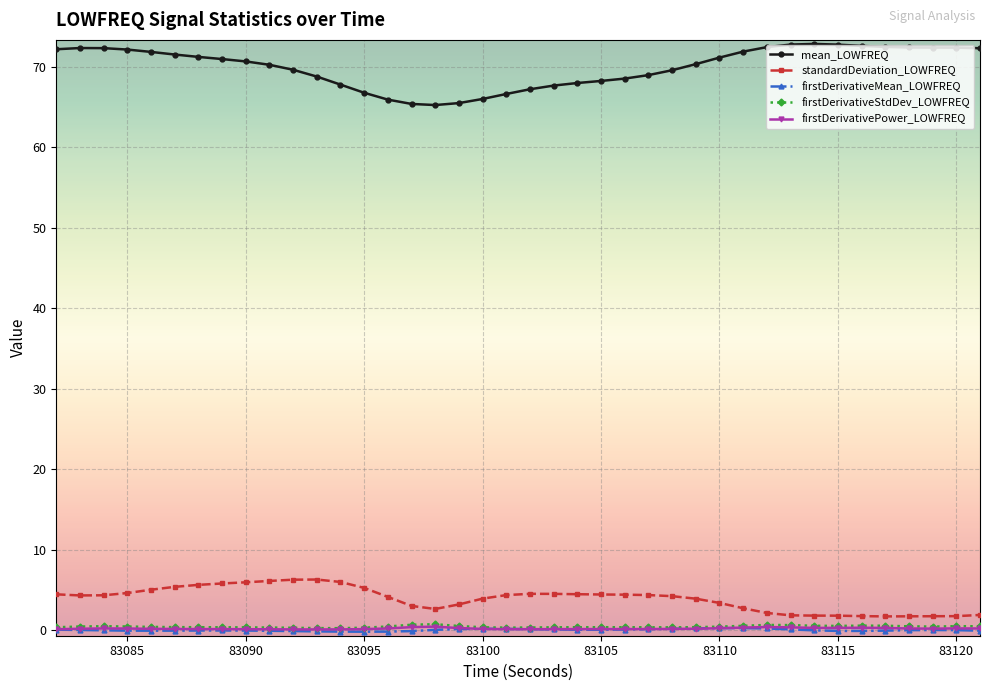

True or false: firstDerivativeMean_LOWFREQ has more than 2 interior local peaks.

True